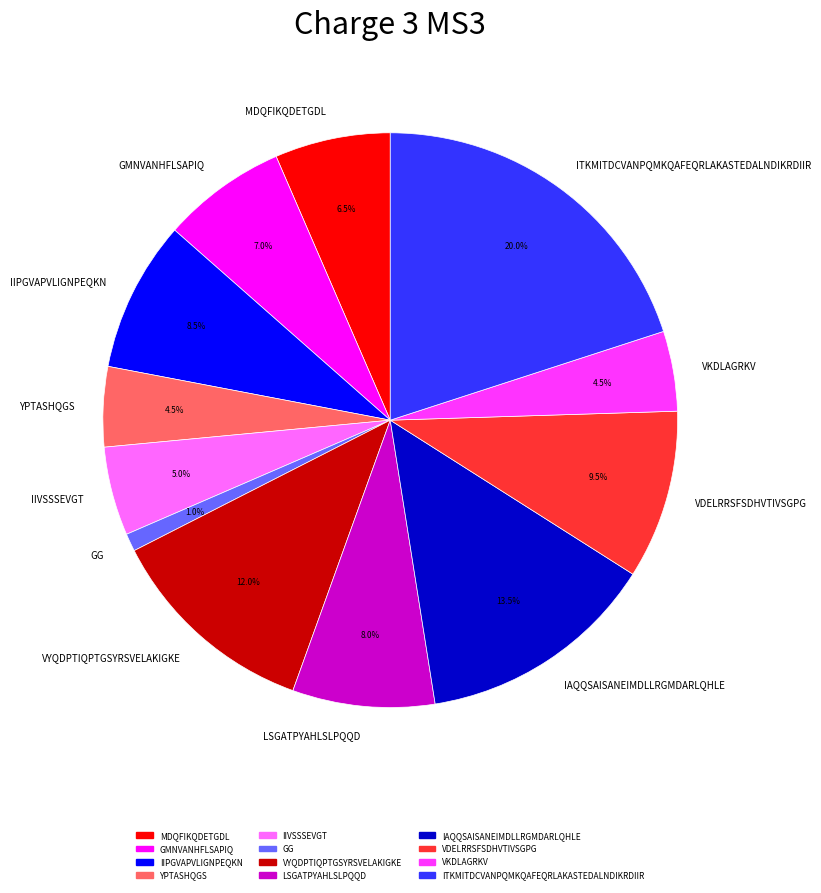

Is VDELRRSFSDHVTIVSGPG the majority of the pie?

No